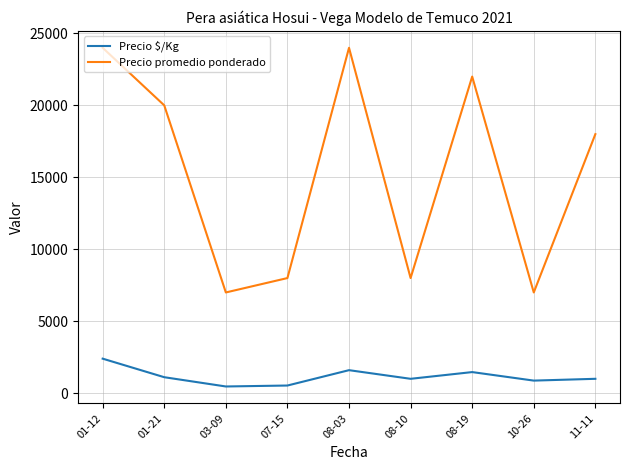

What is the lowest value of the Precio promedio ponderado series?

7000